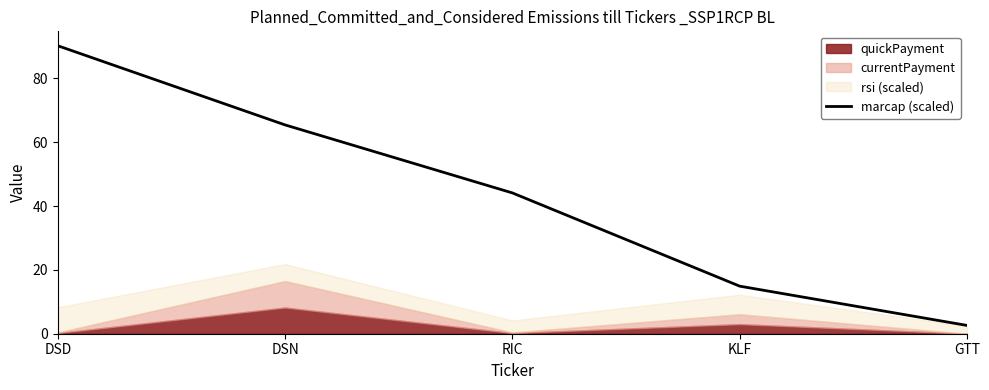

List the labels in order of value, smallest first.

GTT, KLF, RIC, DSN, DSD